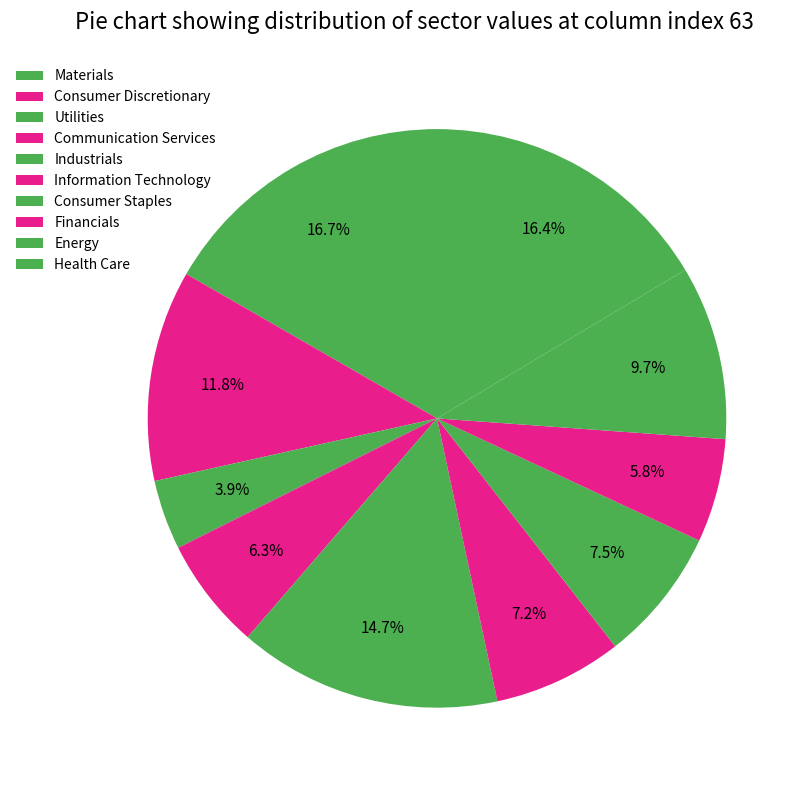

Count the number of slices in the pie.

10